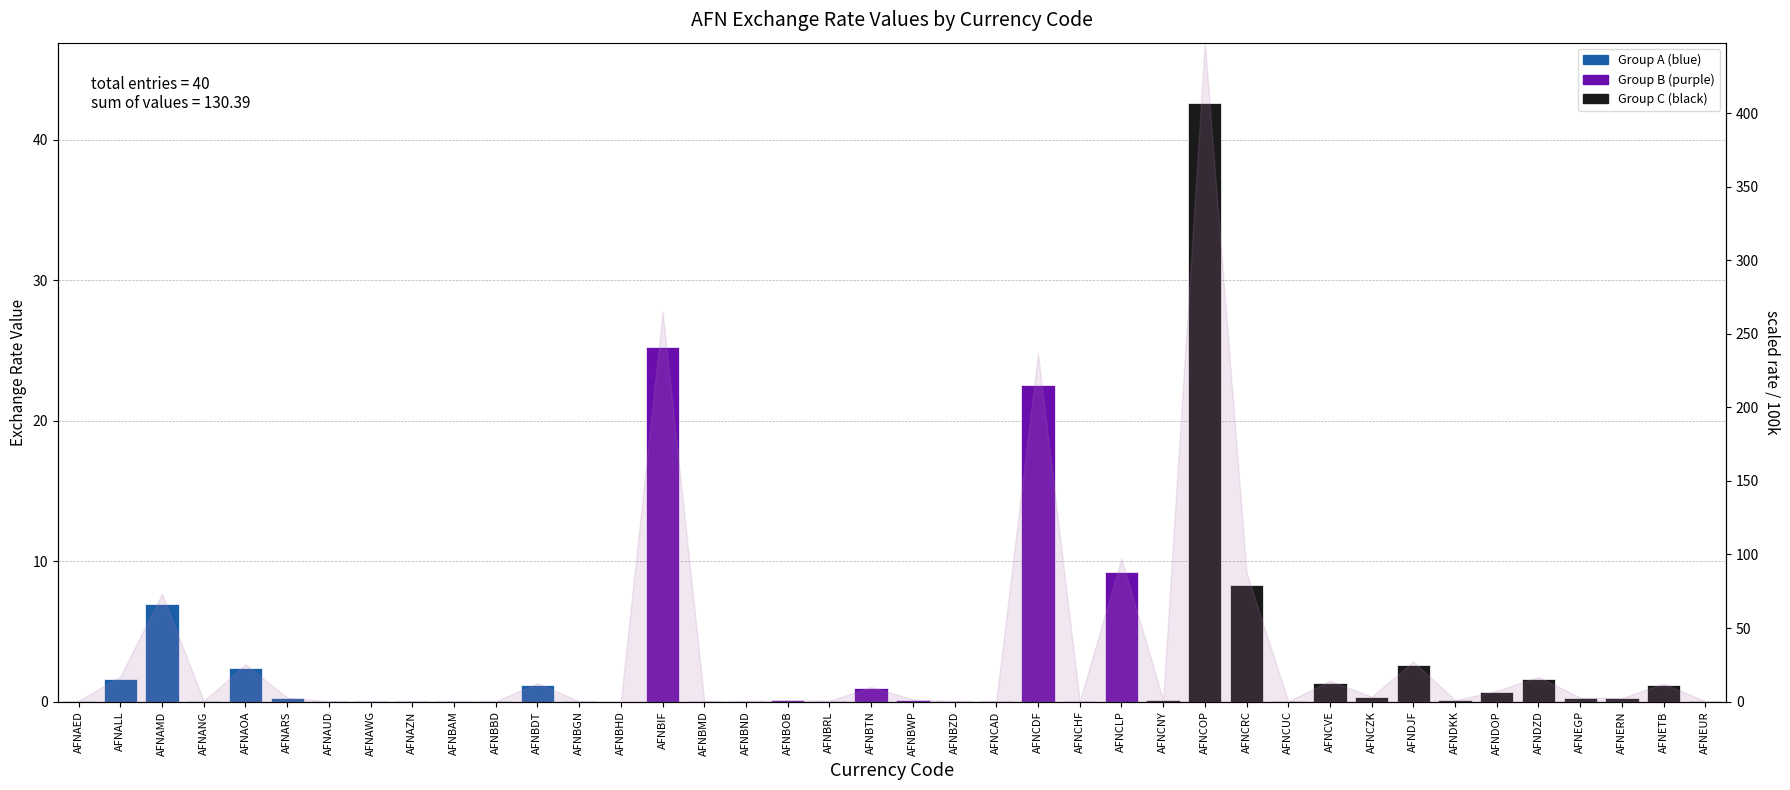

Reading left to right, what are all the values shown in this chart?

0.1	1.6	7.0	0.0	2.4	0.3	0.0	0.0	0.0	0.0	0.0	1.2	0.0	0.0	25.2	0.0	0.0	0.1	0.0	0.9	0.1	0.0	0.0	22.5	0.0	9.3	0.1	42.6	8.3	0.0	1.4	0.3	2.6	0.1	0.7	1.6	0.3	0.2	1.2	0.0